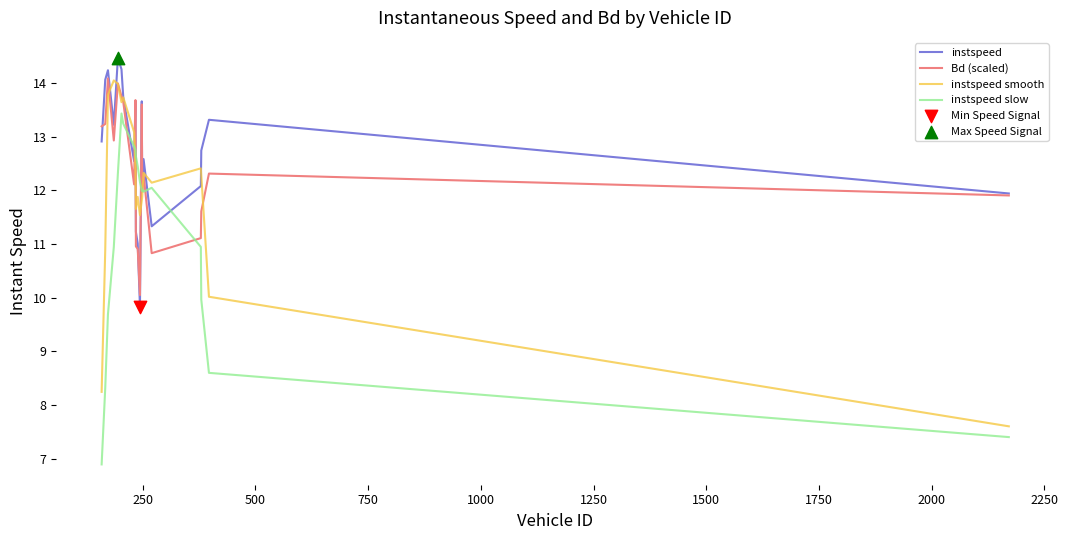

What is the maximum value shown in the chart?

14.5